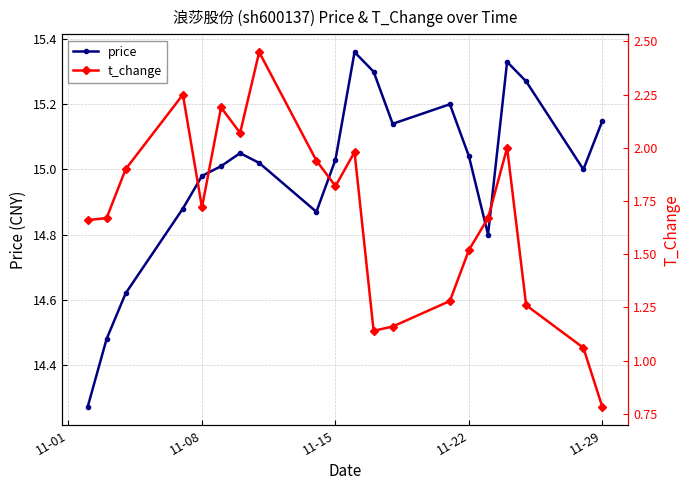

True or false: t_change and price intersect in this chart.

False